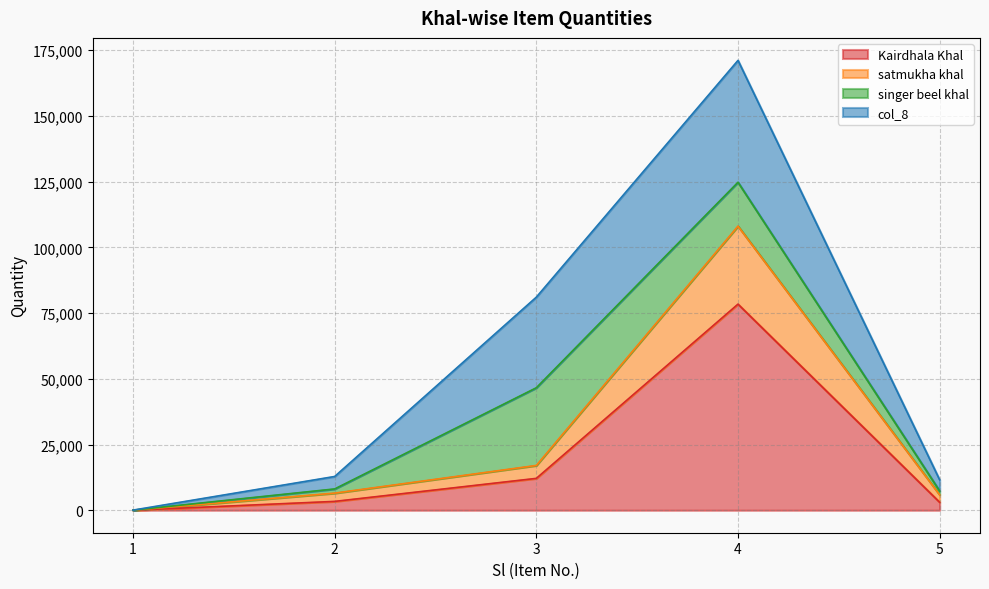

What is the total value across all series at 4?

171137.4